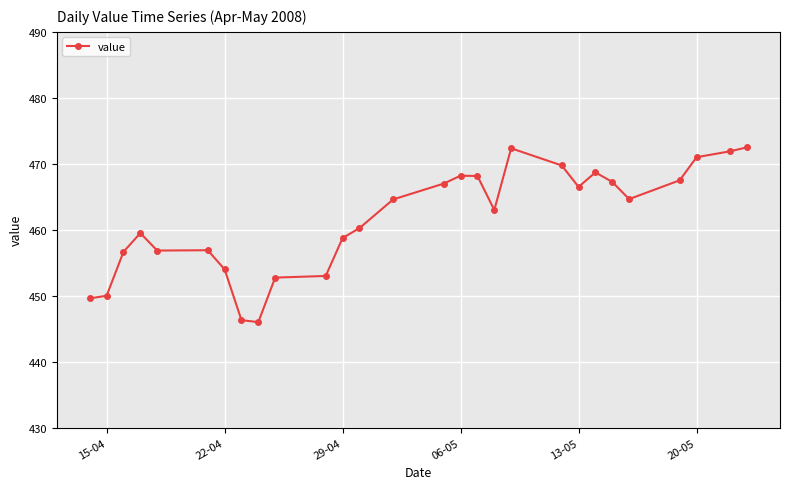

What is the difference between the maximum and minimum values?

26.5